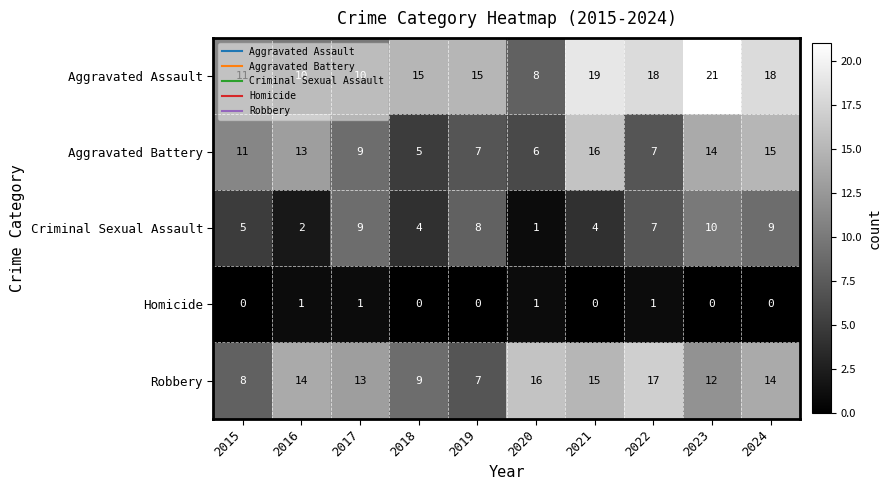

What is the approximate value of Robbery at 2015, to the nearest 10?

10